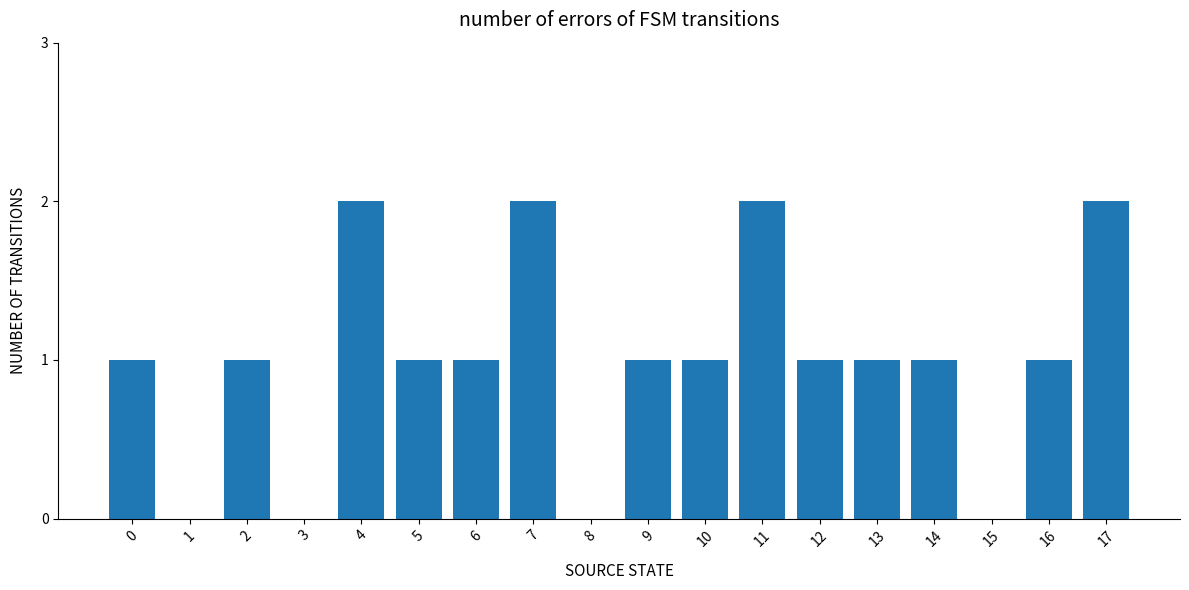

What is the sum of the values at 17 and 7?

4